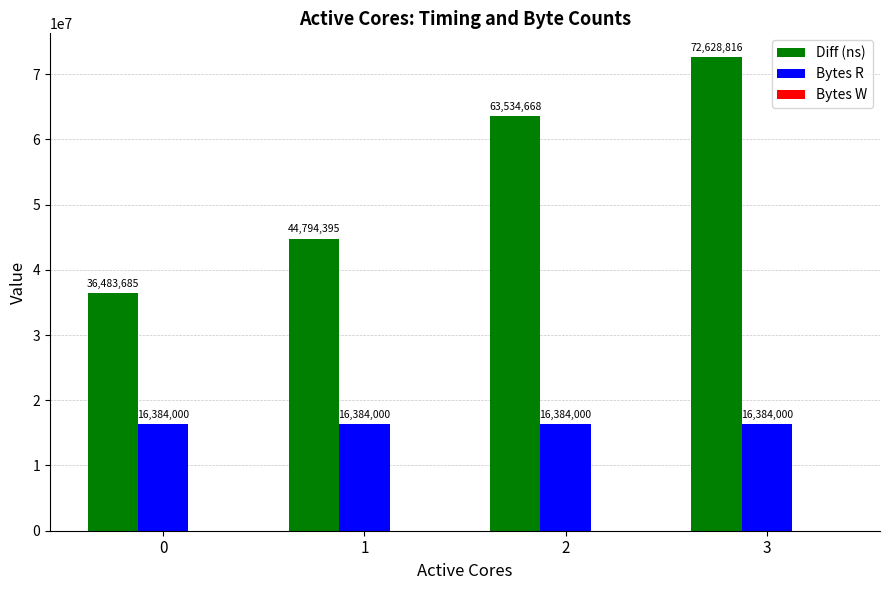

What is the difference between the Diff (ns) values at 0 and 1?

8310710